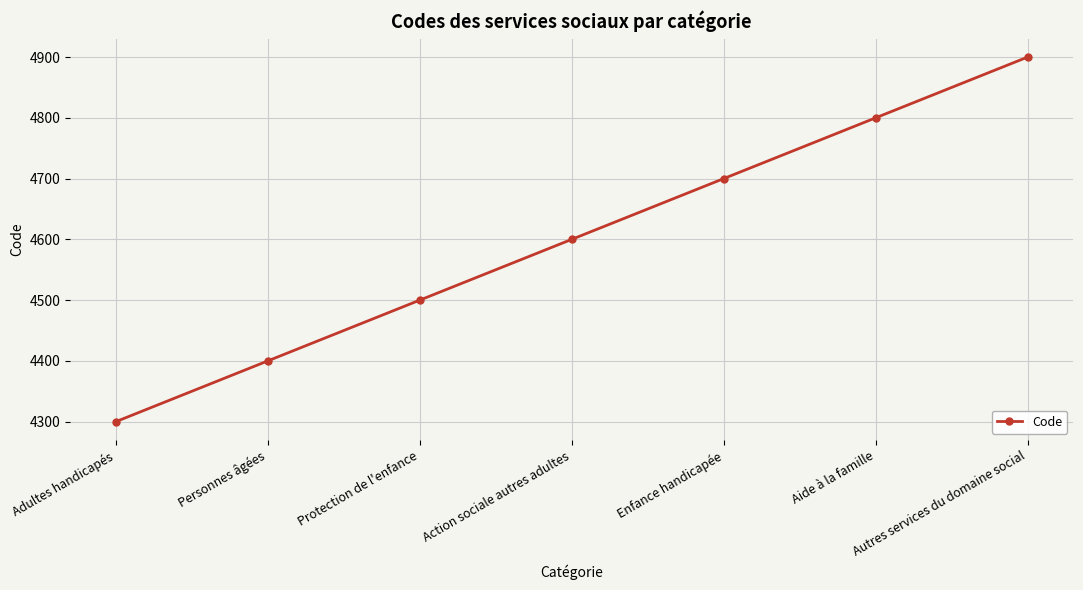

What is the label of the 3rd point from the left?

Protection de l'enfance